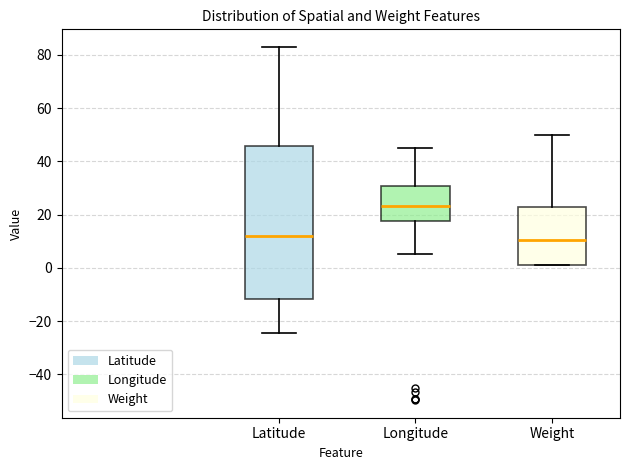

Comparing the boxes themselves (not the whiskers), which one is the tallest?

Latitude